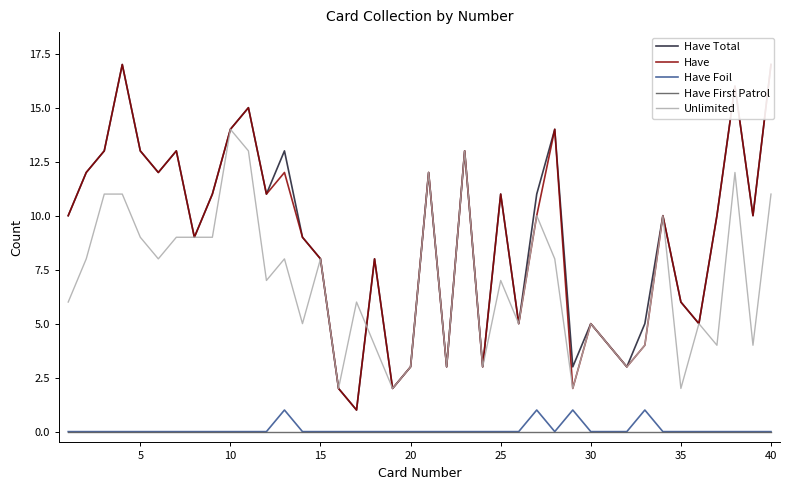

True or false: Unlimited has a value of 9 at 30.

False